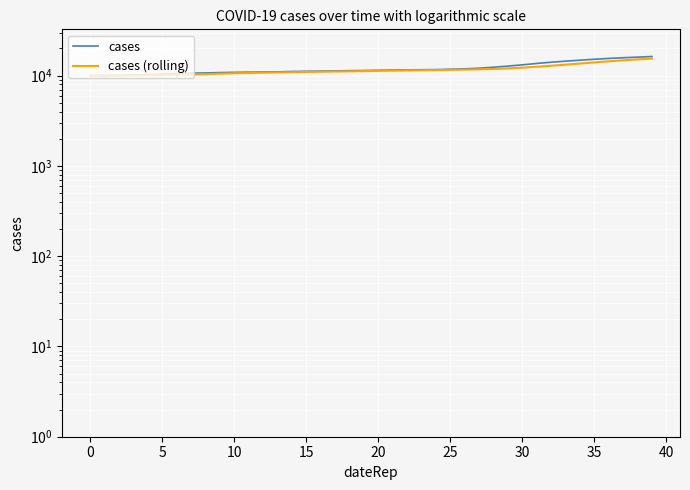

How many lines are shown in the chart?

2